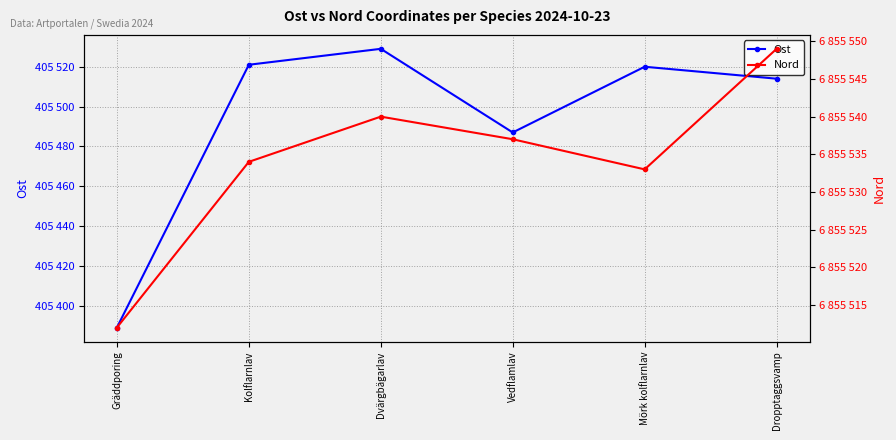

At which label does Ost first exceed 405520?

Kolflarnlav